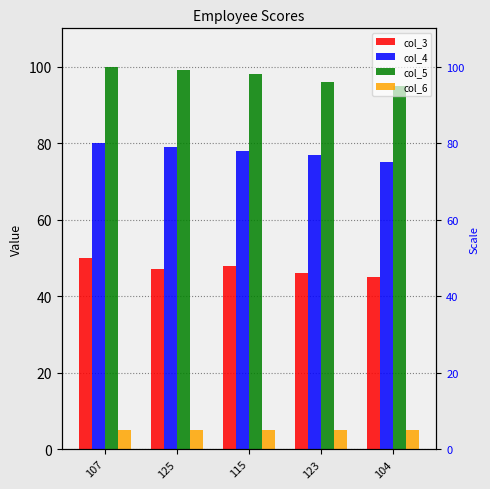

What is the value of the col_3 bar at the 4th from the left?

46